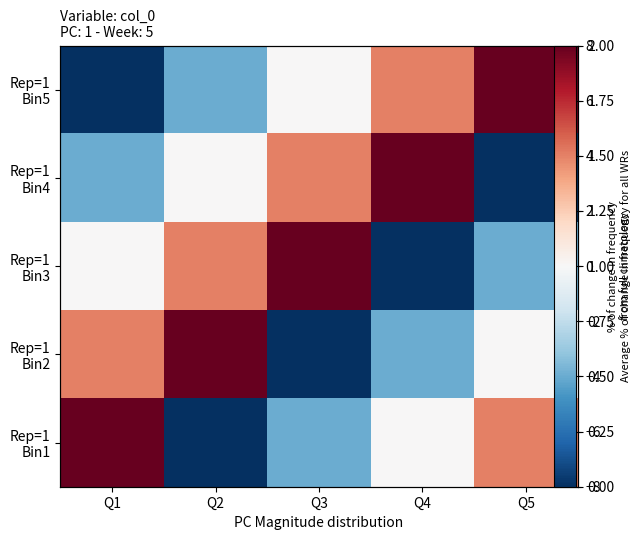

Which series has the largest range (max minus min)?

Rep=1 Bin5